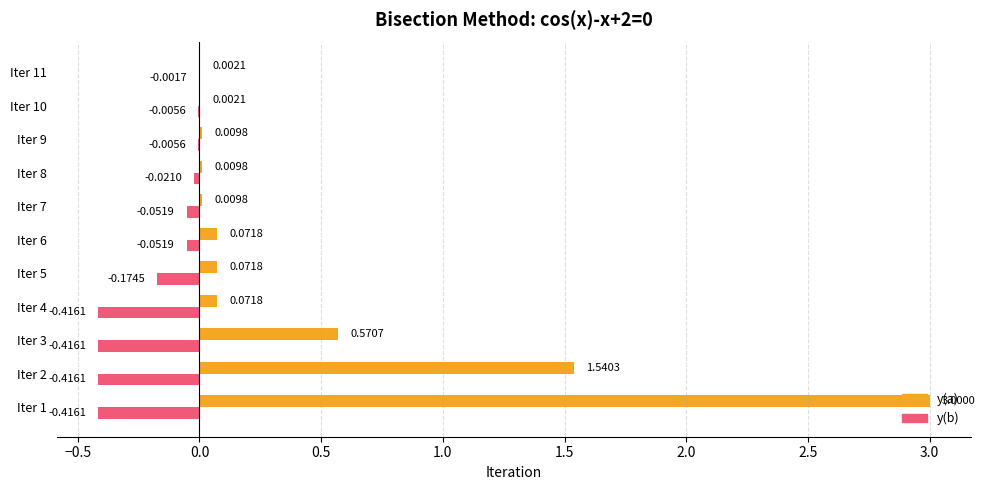

Which series changed the most between Iter 9 and Iter 11?

y(a)